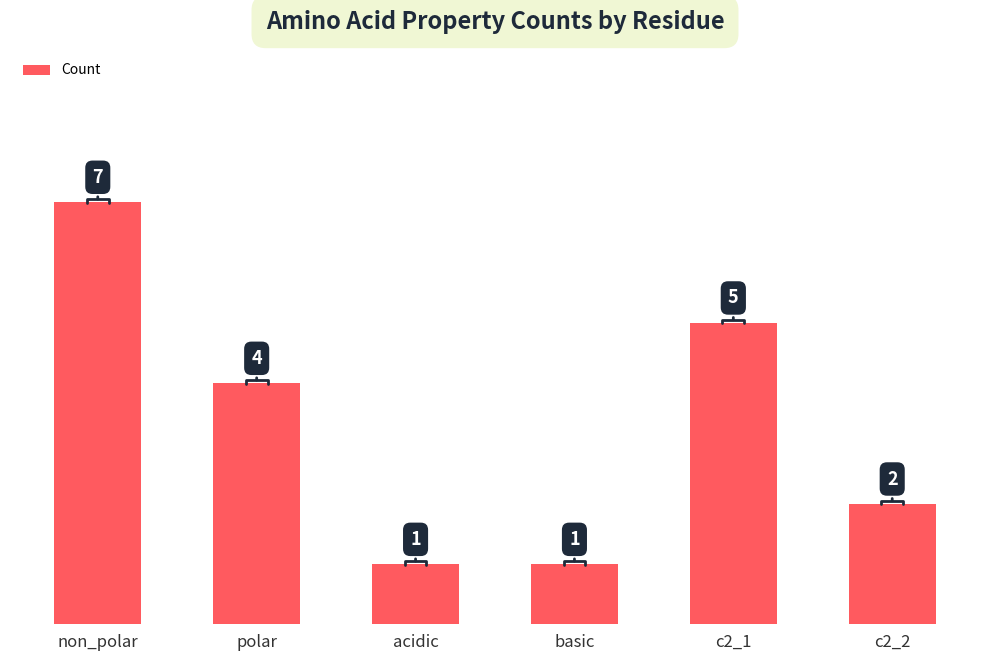

Between c2_1 and c2_2, which is larger?

c2_1